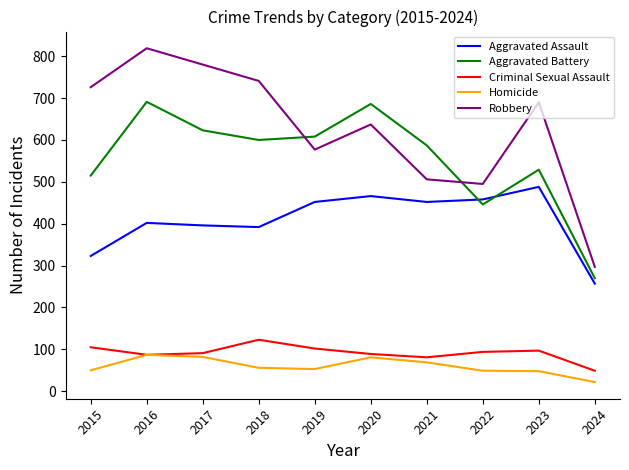

Which category has the lowest value in the Aggravated Battery series?

2024